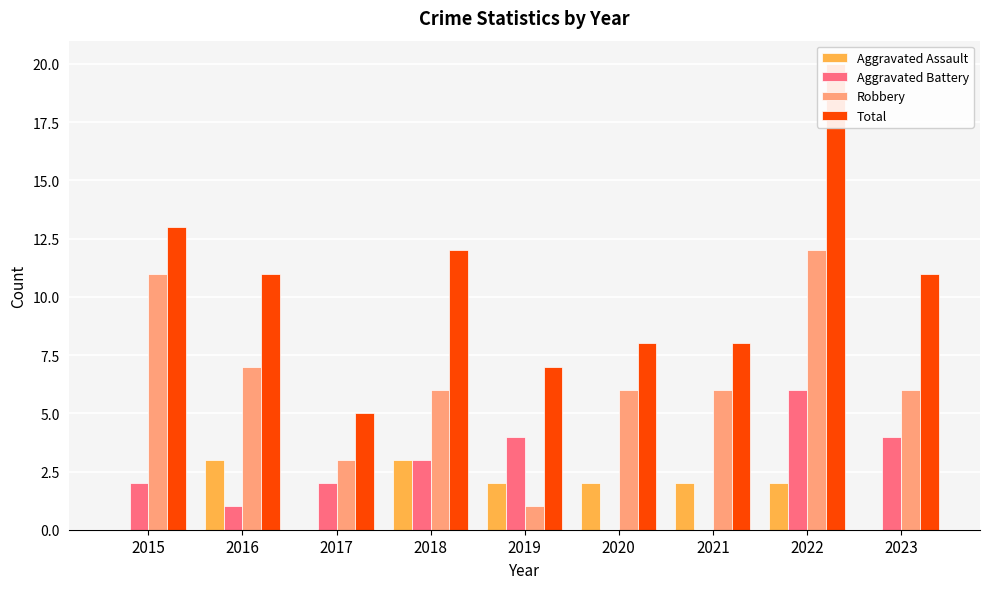

Count the number of categories in the chart.

9